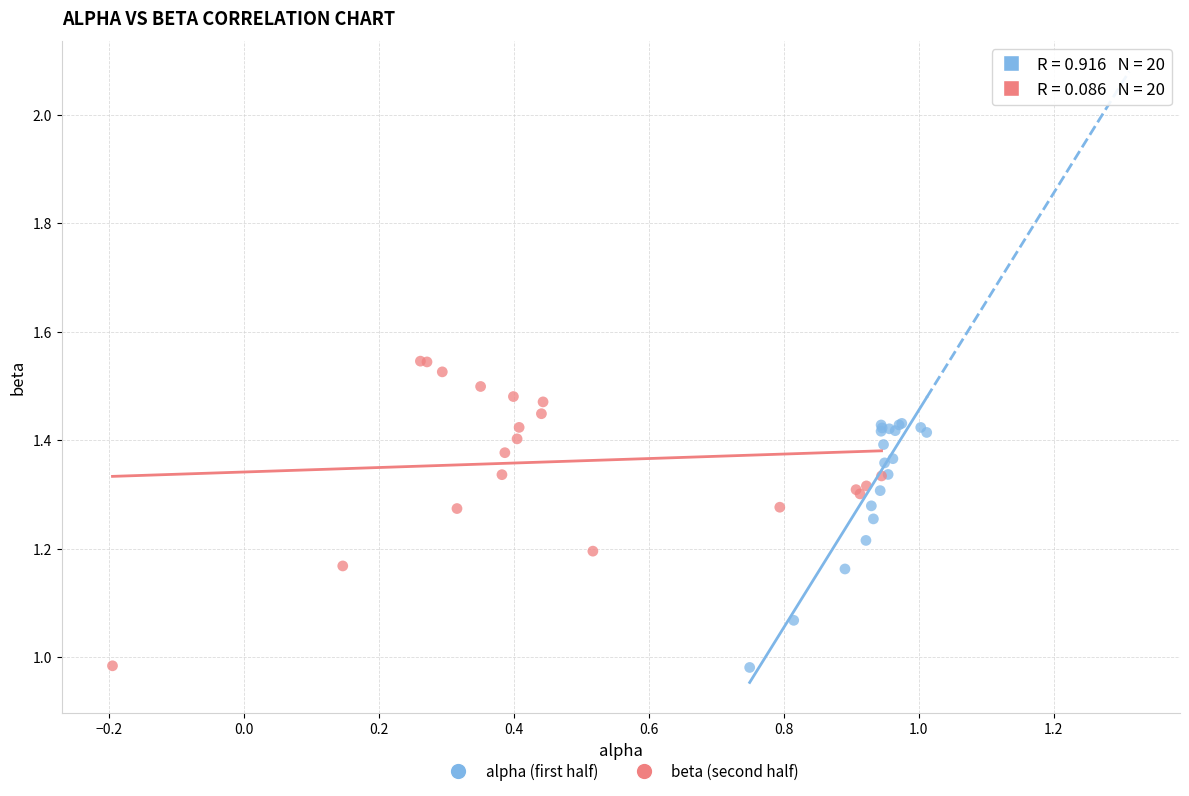

Which series has the widest spread of Y values?

beta (second half)